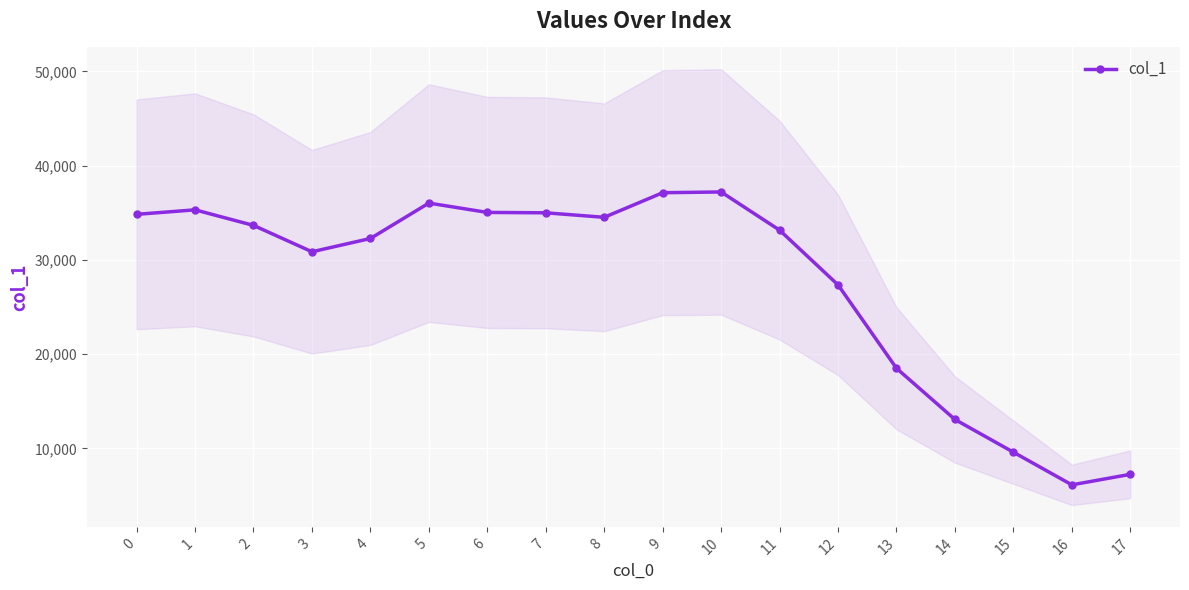

What is the difference between the values at 17 and 4?

25026